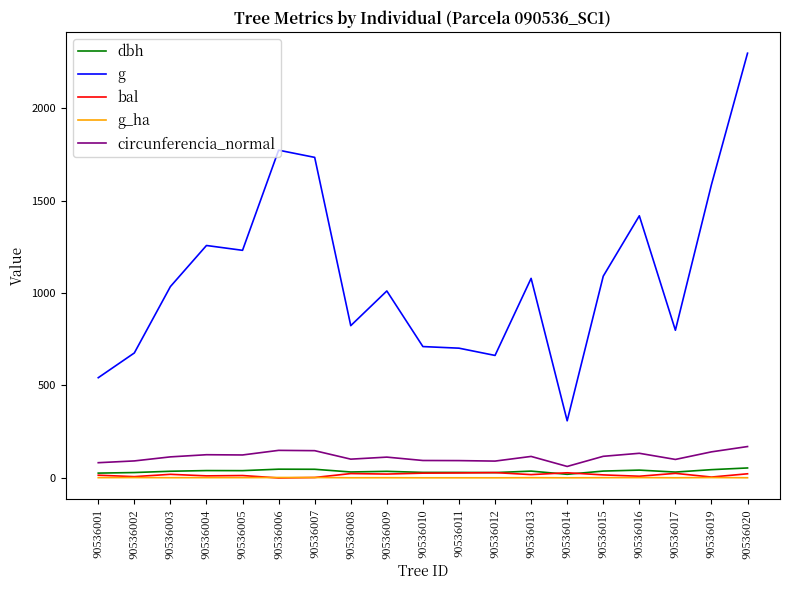

True or false: dbh and g intersect in this chart.

False